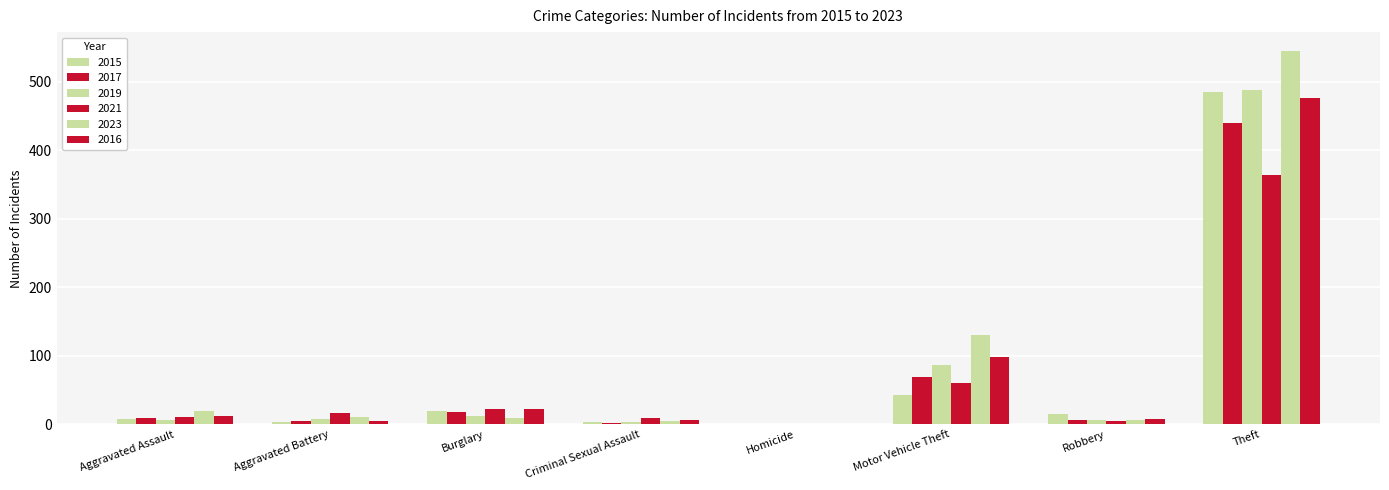

Between Criminal Sexual Assault and Motor Vehicle Theft, which is larger?

Motor Vehicle Theft